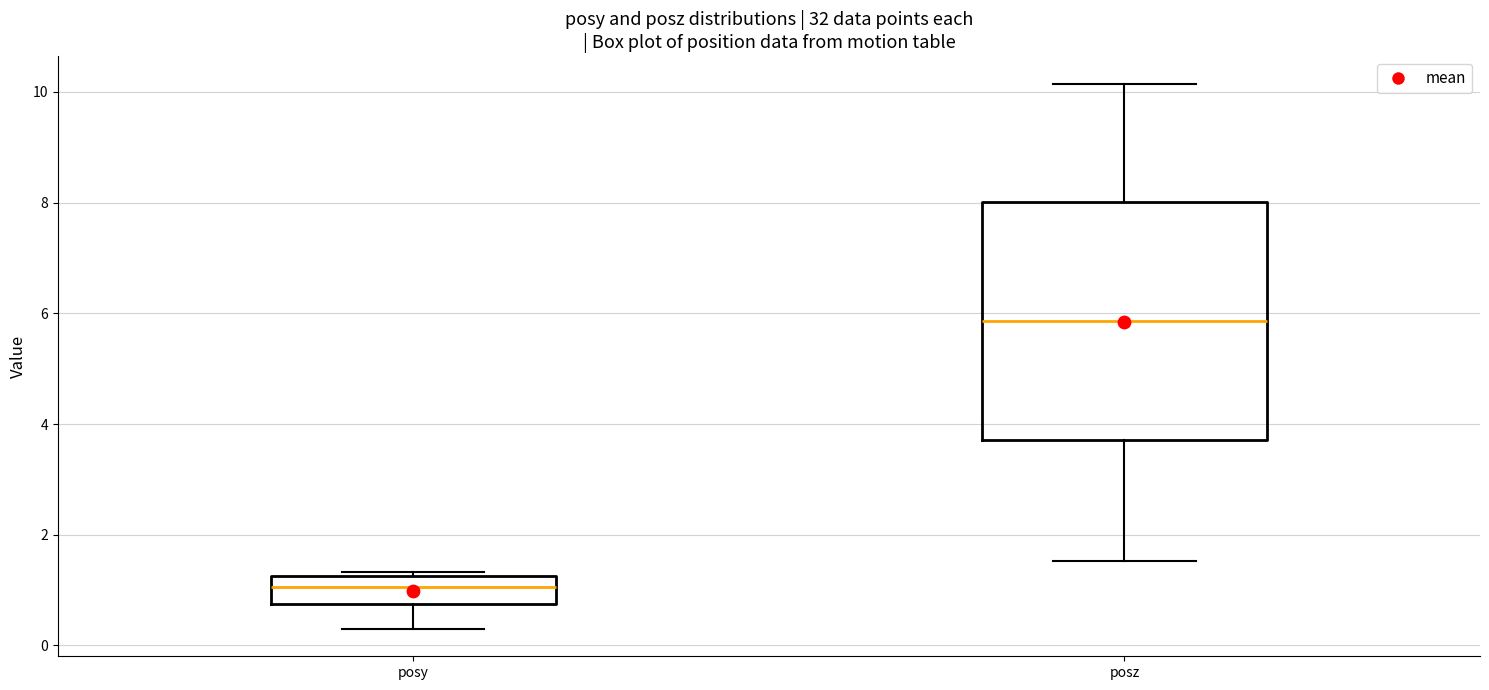

Comparing the boxes themselves (not the whiskers), which one is the tallest?

posz